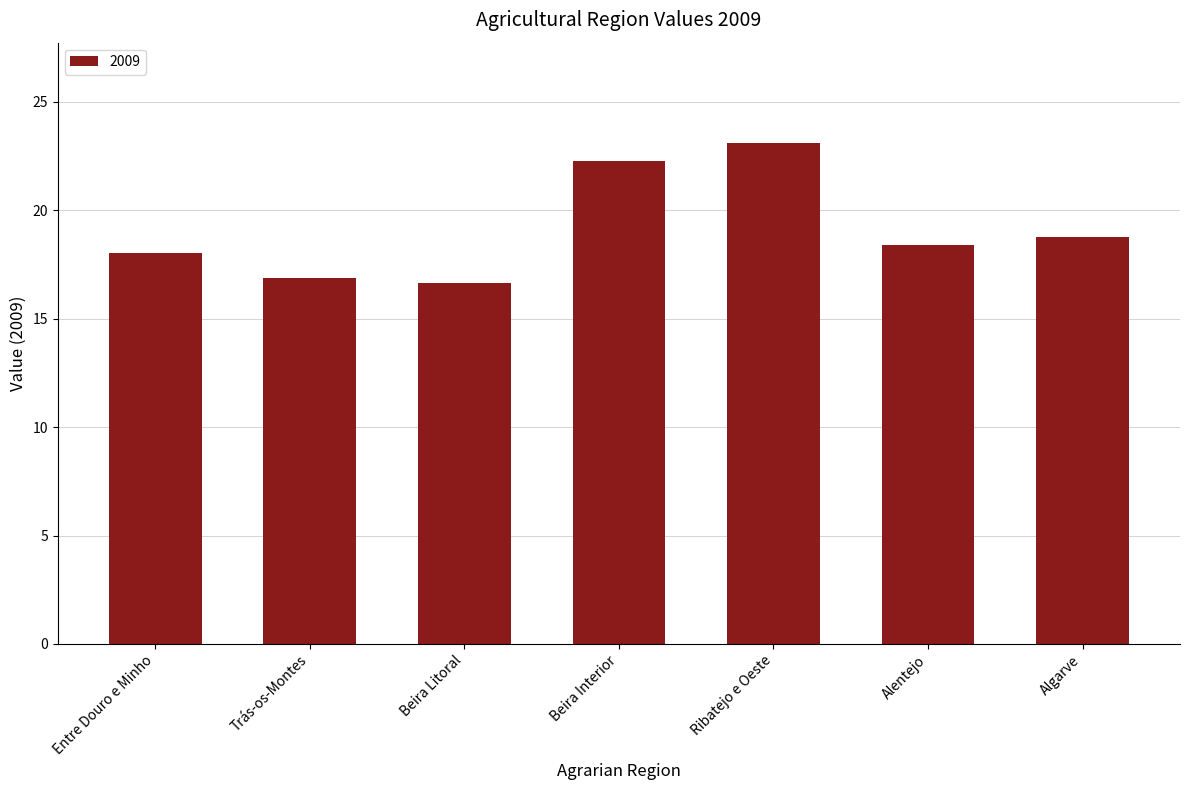

Reading right to left, transcribe all the data shown in this chart.

18.8	18.4	23.1	22.3	16.7	16.9	18.1